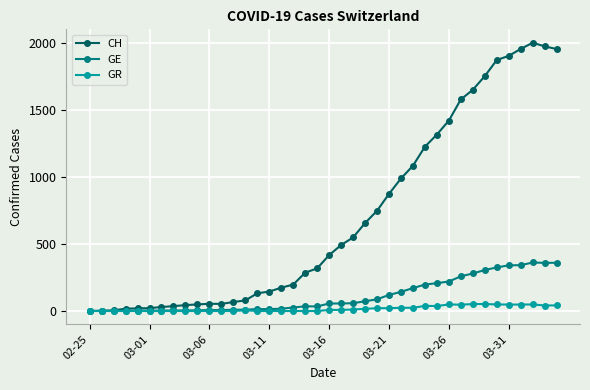

Count the number of categories in the chart.

40